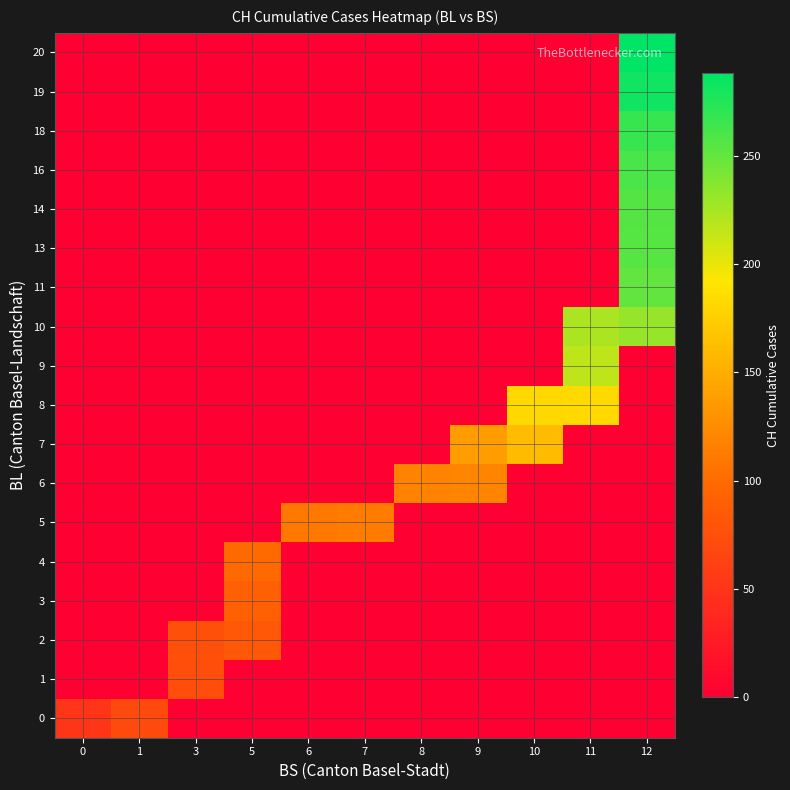

Reading left to right, list all the values displayed in this chart.

0: 0=51	1=70	3=0	5=0	6=0	7=0	8=0	9=0	10=0	11=0	12=0
1: 0=0	1=0	3=74	5=0	6=0	7=0	8=0	9=0	10=0	11=0	12=0
2: 0=0	1=0	3=76	5=84	6=0	7=0	8=0	9=0	10=0	11=0	12=0
3: 0=0	1=0	3=0	5=91	6=0	7=0	8=0	9=0	10=0	11=0	12=0
4: 0=0	1=0	3=0	5=100	6=0	7=0	8=0	9=0	10=0	11=0	12=0
5: 0=0	1=0	3=0	5=0	6=111	7=113	8=0	9=0	10=0	11=0	12=0
6: 0=0	1=0	3=0	5=0	6=0	7=0	8=117	9=119	10=0	11=0	12=0
7: 0=0	1=0	3=0	5=0	6=0	7=0	8=0	9=138	10=160	11=0	12=0
8: 0=0	1=0	3=0	5=0	6=0	7=0	8=0	9=0	10=182	11=183	12=0
9: 0=0	1=0	3=0	5=0	6=0	7=0	8=0	9=0	10=0	11=217	12=0
10: 0=0	1=0	3=0	5=0	6=0	7=0	8=0	9=0	10=0	11=223	12=231
11: 0=0	1=0	3=0	5=0	6=0	7=0	8=0	9=0	10=0	11=0	12=250
13: 0=0	1=0	3=0	5=0	6=0	7=0	8=0	9=0	10=0	11=0	12=255
14: 0=0	1=0	3=0	5=0	6=0	7=0	8=0	9=0	10=0	11=0	12=256
16: 0=0	1=0	3=0	5=0	6=0	7=0	8=0	9=0	10=0	11=0	12=259
18: 0=0	1=0	3=0	5=0	6=0	7=0	8=0	9=0	10=0	11=0	12=267
19: 0=0	1=0	3=0	5=0	6=0	7=0	8=0	9=0	10=0	11=0	12=282
20: 0=0	1=0	3=0	5=0	6=0	7=0	8=0	9=0	10=0	11=0	12=288